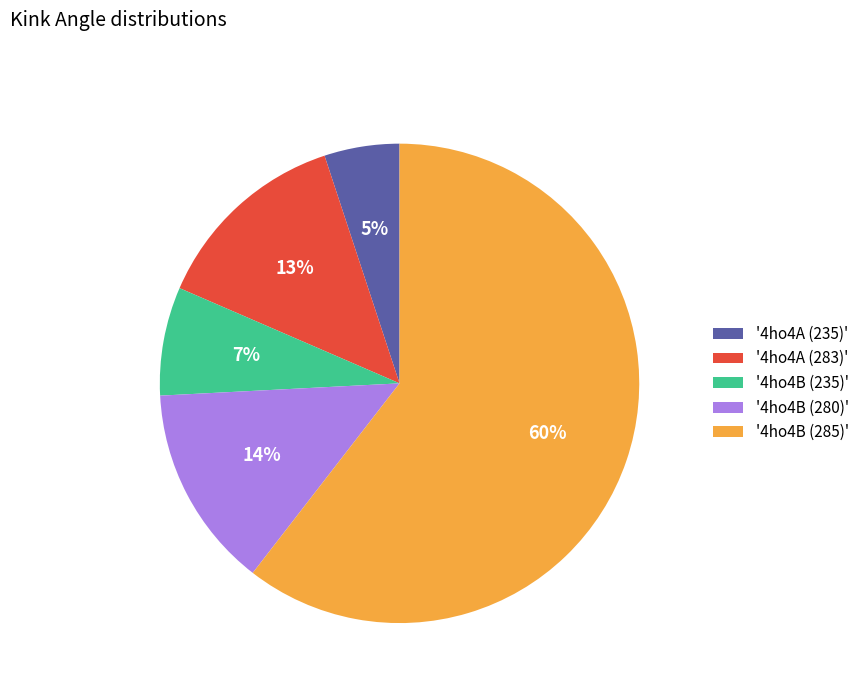

The '4ho4B (280)' slice represents 14% of the pie. True or false?

True